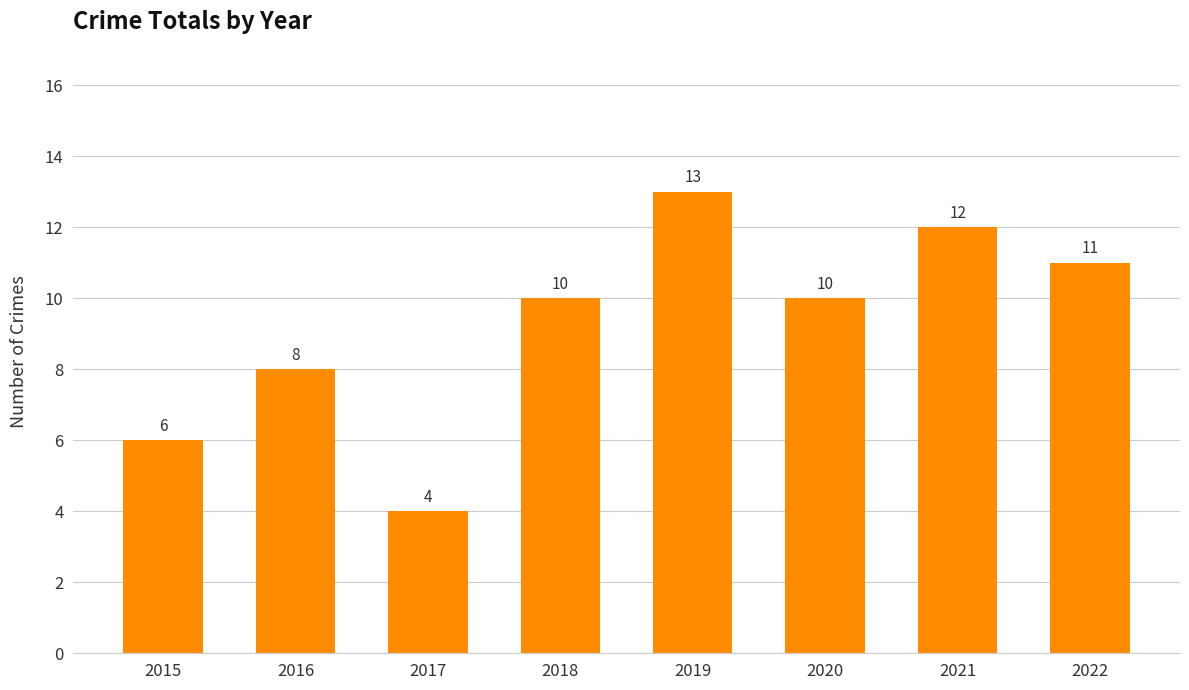

Which label corresponds to the smallest value in the chart?

2017